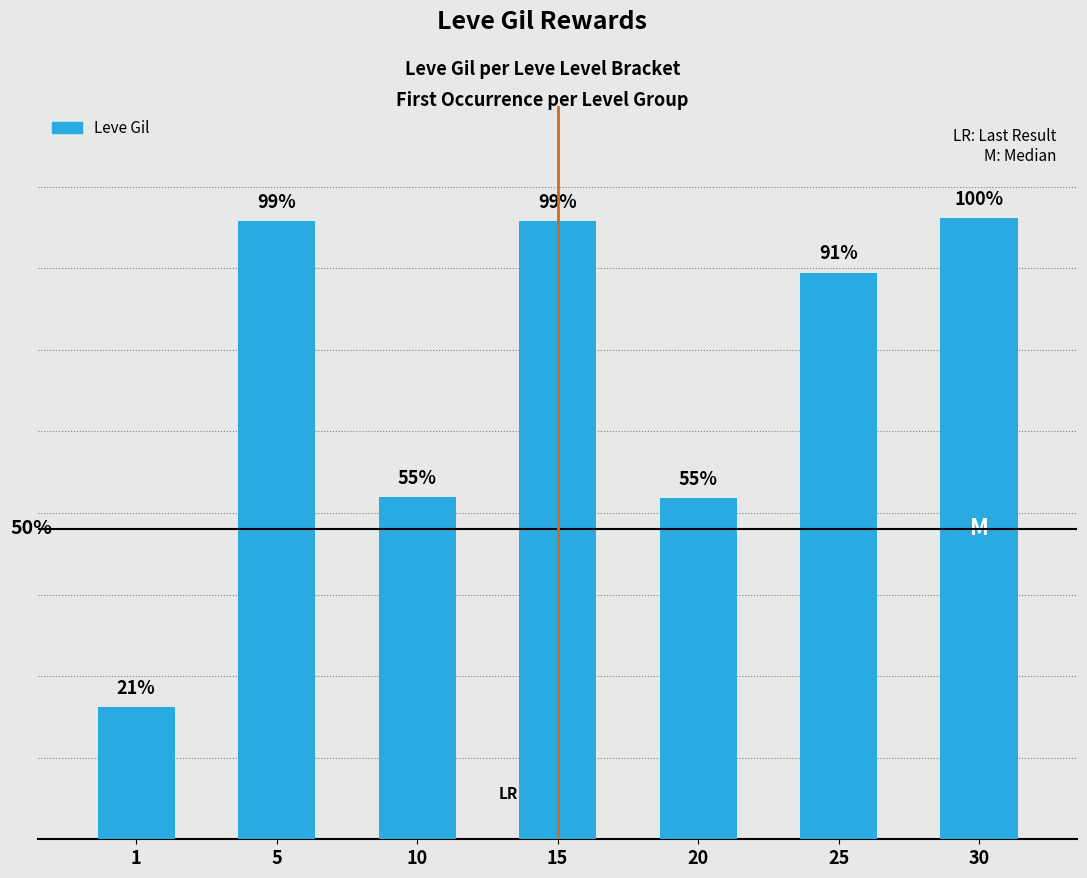

Are the bars horizontal?

No